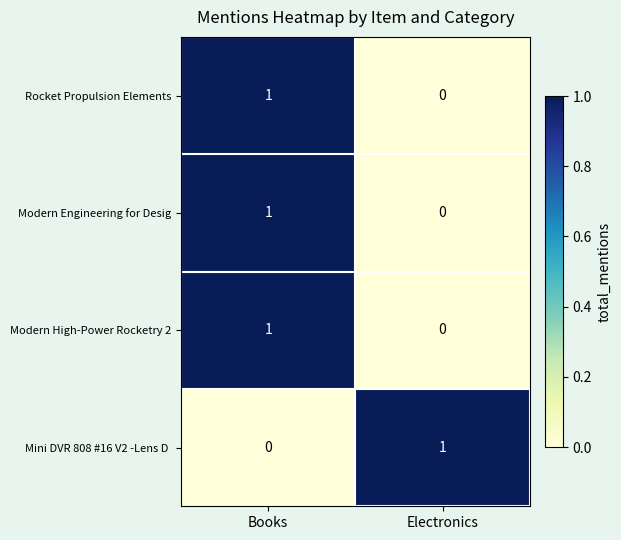

At which category is the sum across all series the highest?

Books